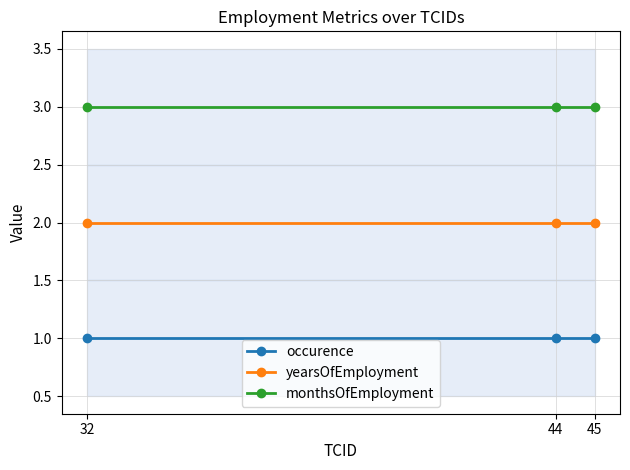

Is it true that monthsOfEmployment equals 3 at 45?

True